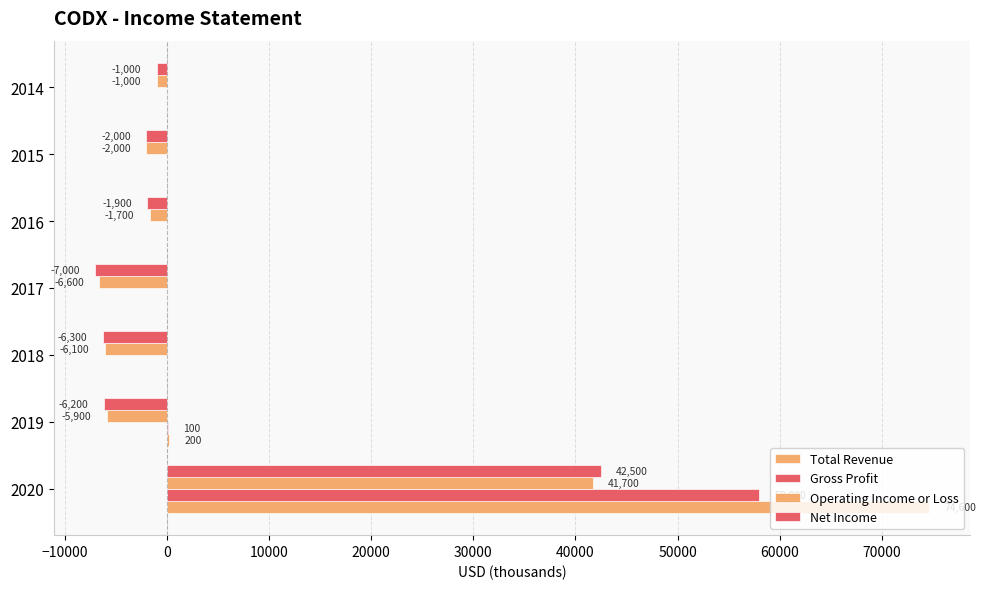

How many positive values does the Total Revenue series have?

2